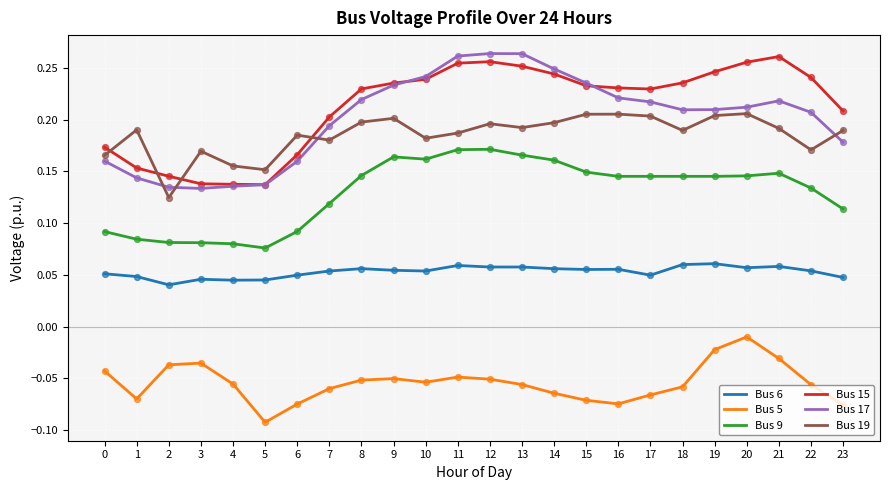

What are all the series names shown in the legend?

Bus 6, Bus 5, Bus 9, Bus 15, Bus 17, Bus 19